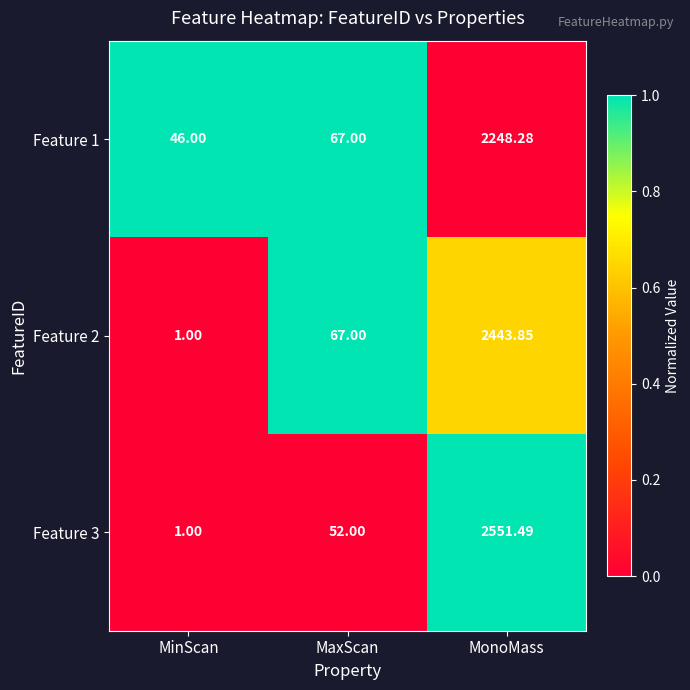

At which label does Feature 3 reach its peak?

MonoMass